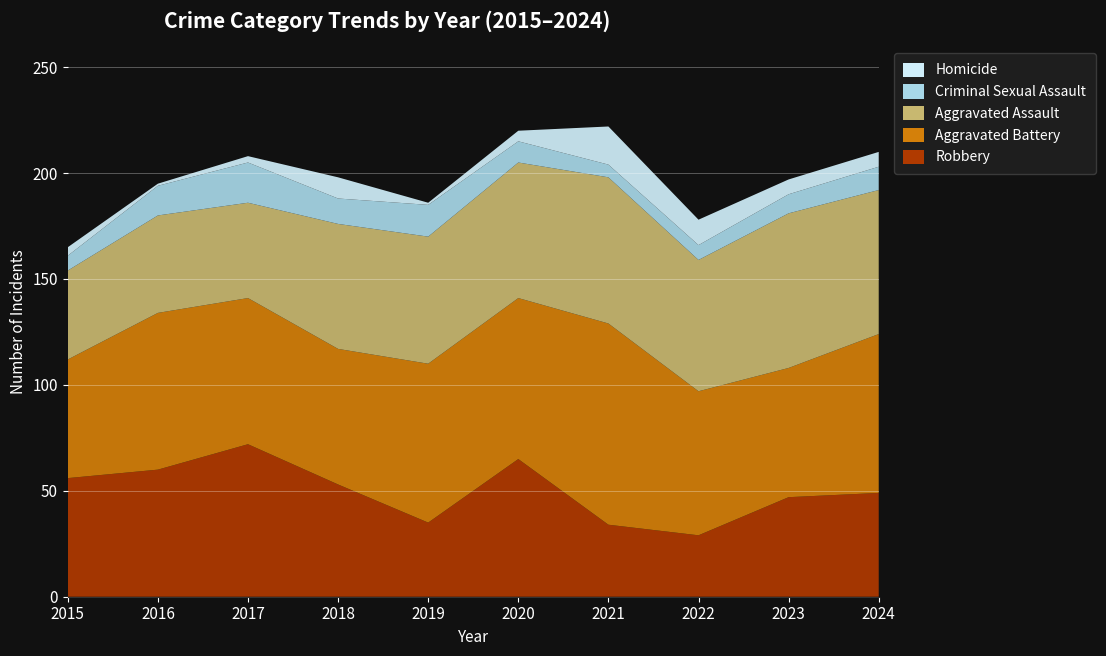

Reading right to left, list all the values displayed in this chart.

Robbery: 2024=49	2023=47	2022=29	2021=34	2020=65	2019=35	2018=53	2017=72	2016=60	2015=56
Aggravated Battery: 2024=75	2023=61	2022=68	2021=95	2020=76	2019=75	2018=64	2017=69	2016=74	2015=56
Aggravated Assault: 2024=68	2023=73	2022=62	2021=69	2020=64	2019=60	2018=59	2017=45	2016=46	2015=42
Criminal Sexual Assault: 2024=11	2023=9	2022=7	2021=6	2020=10	2019=15	2018=12	2017=19	2016=14	2015=7
Homicide: 2024=7	2023=7	2022=12	2021=18	2020=5	2019=1	2018=10	2017=3	2016=1	2015=4